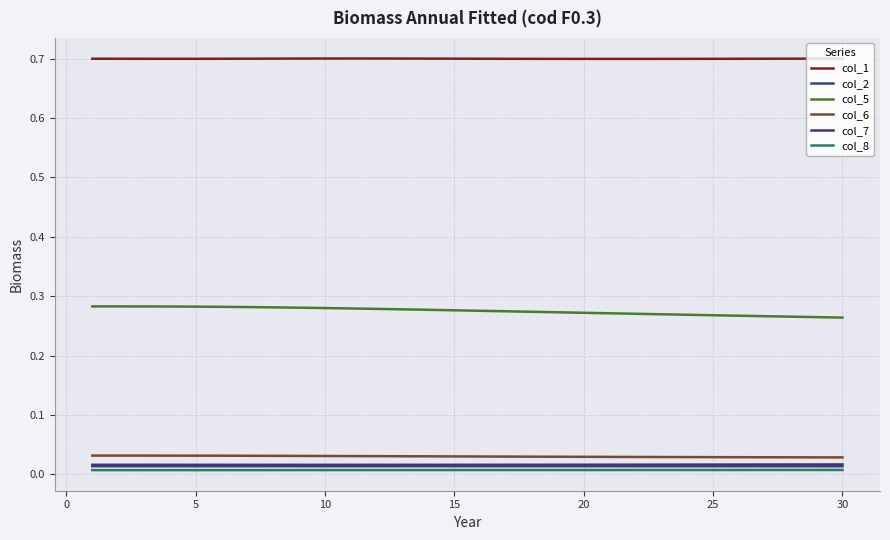

Where is col_5 nearest to the value 0?

30